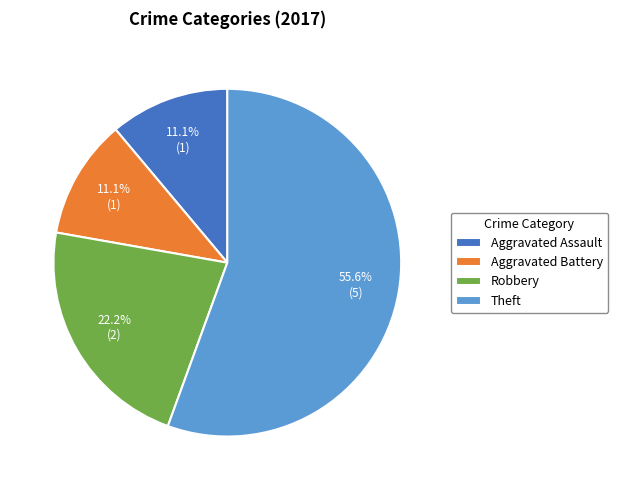

Which has a higher value, Theft or Aggravated Assault?

Theft